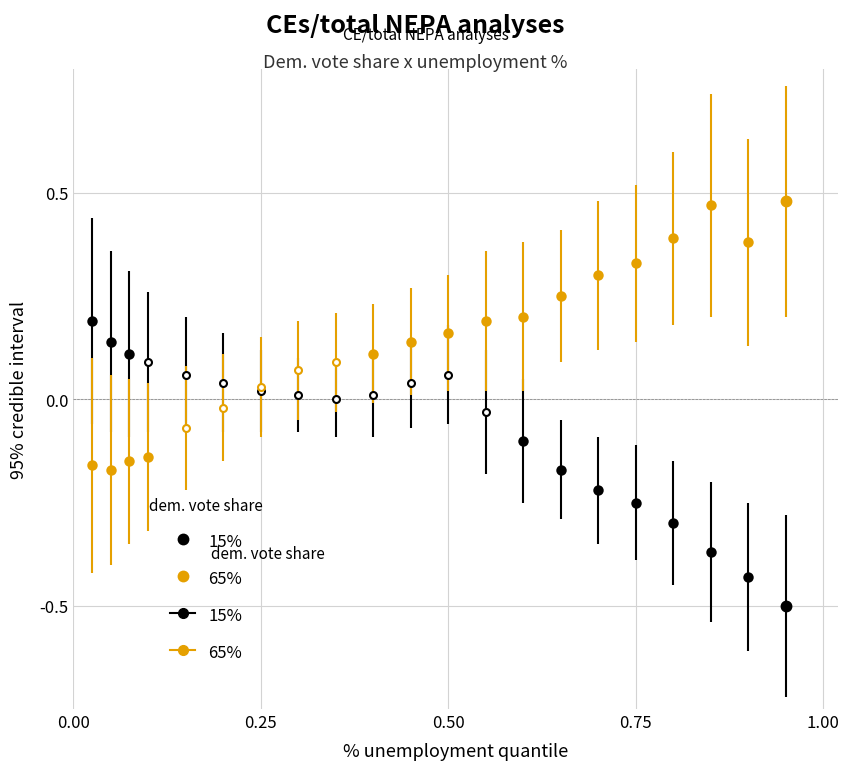

True or false: 15% has more than 0 interior local peaks.

True